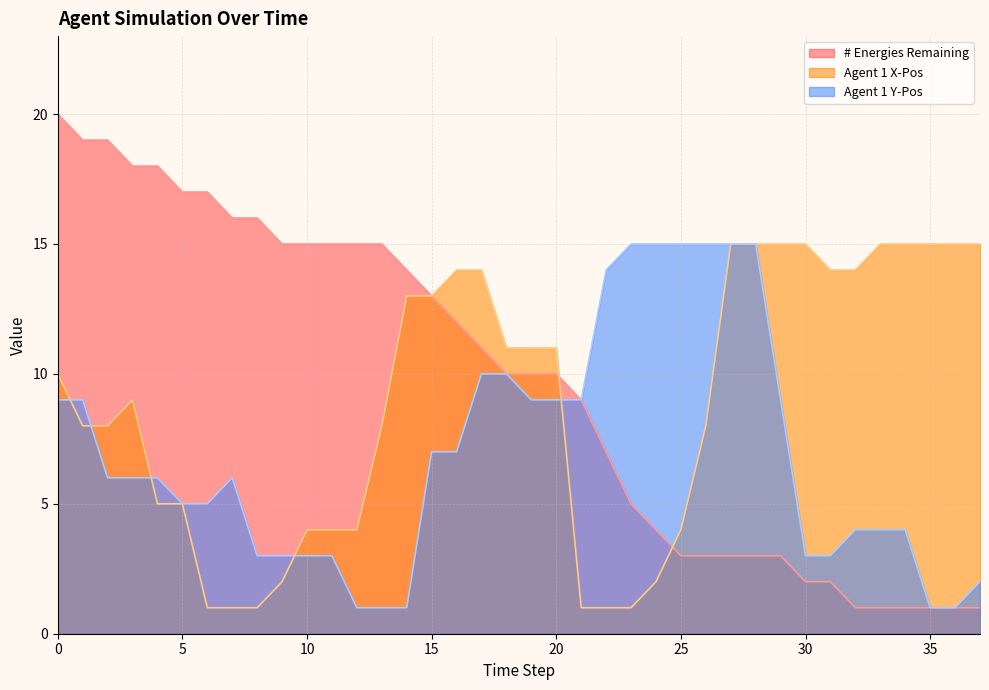

Which series has the largest total across all categories?

# Energies Remaining